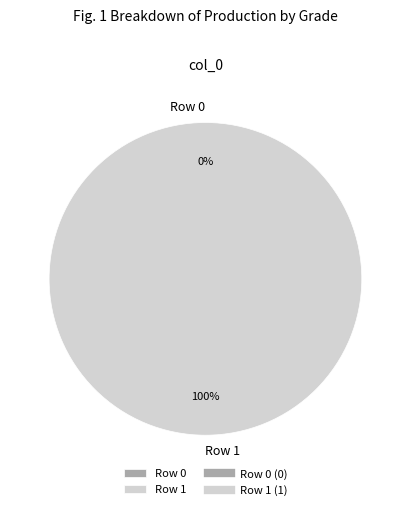

To the nearest percent, what is the difference between the Row 1 and Row 0 slice percentages?

100%